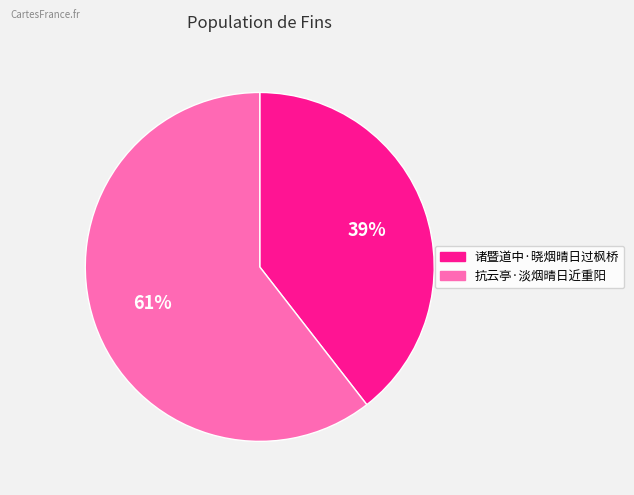

What is the smallest slice in the pie chart?

诸暨道中·晓烟晴日过枫桥